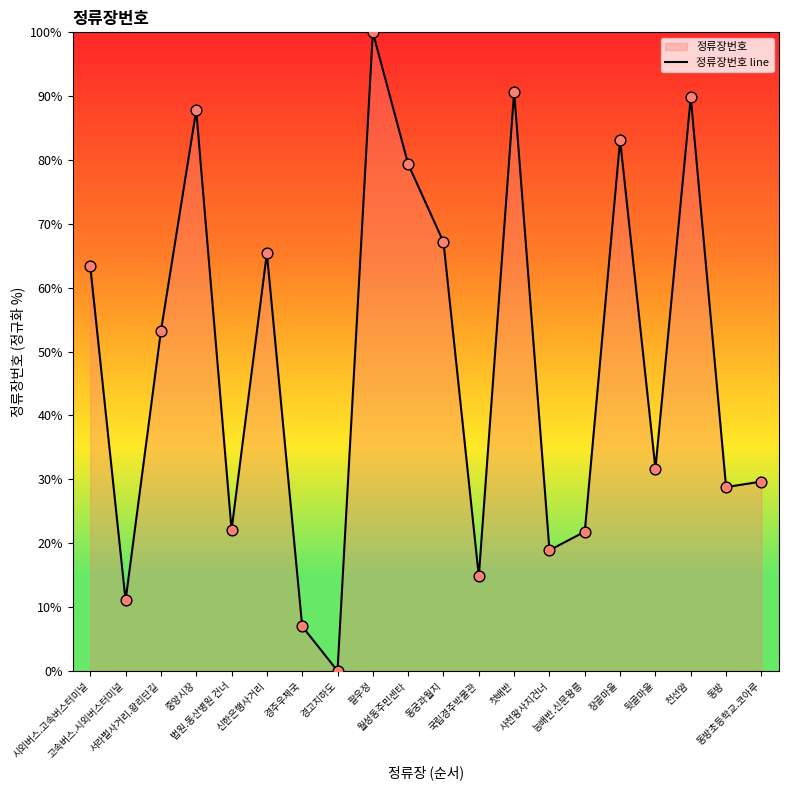

Approximately how many times larger is the value at 월성동주민센타 compared to 고속버스.시외버스터미널?

7.2